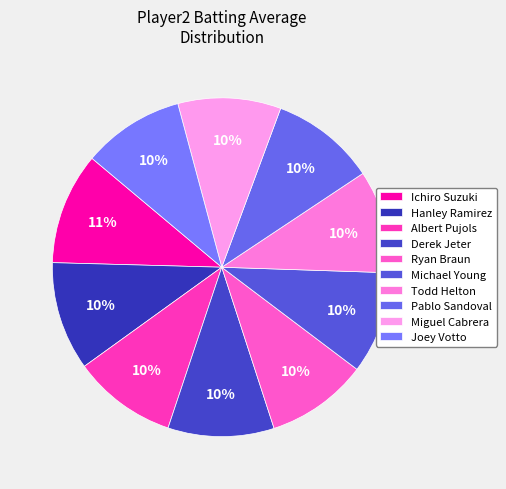

To the nearest percent, what is the combined percentage of Ichiro Suzuki and Todd Helton?

21%